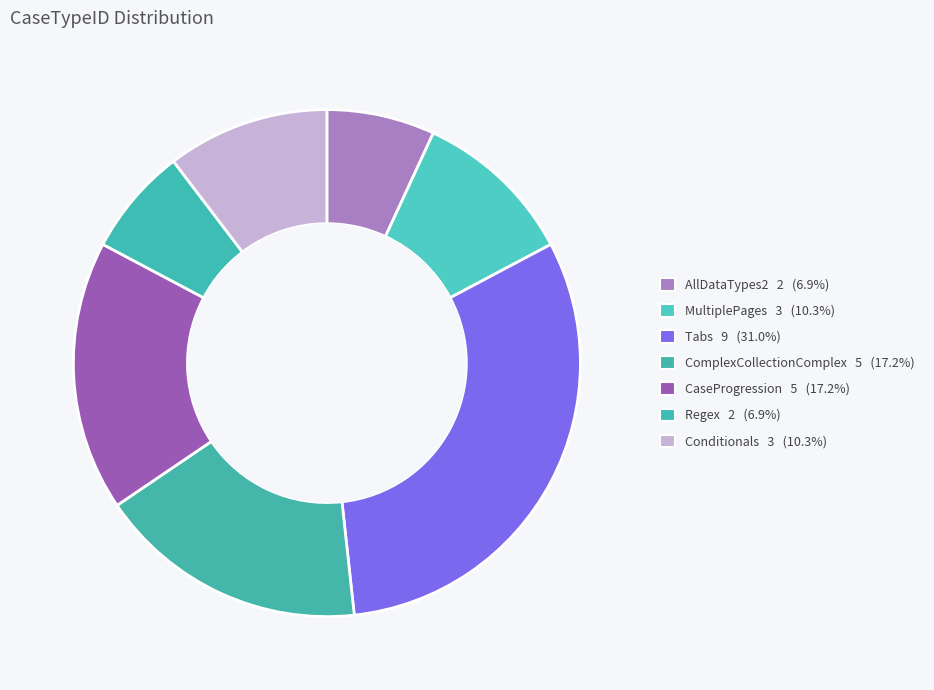

Count the number of slices in the pie.

7